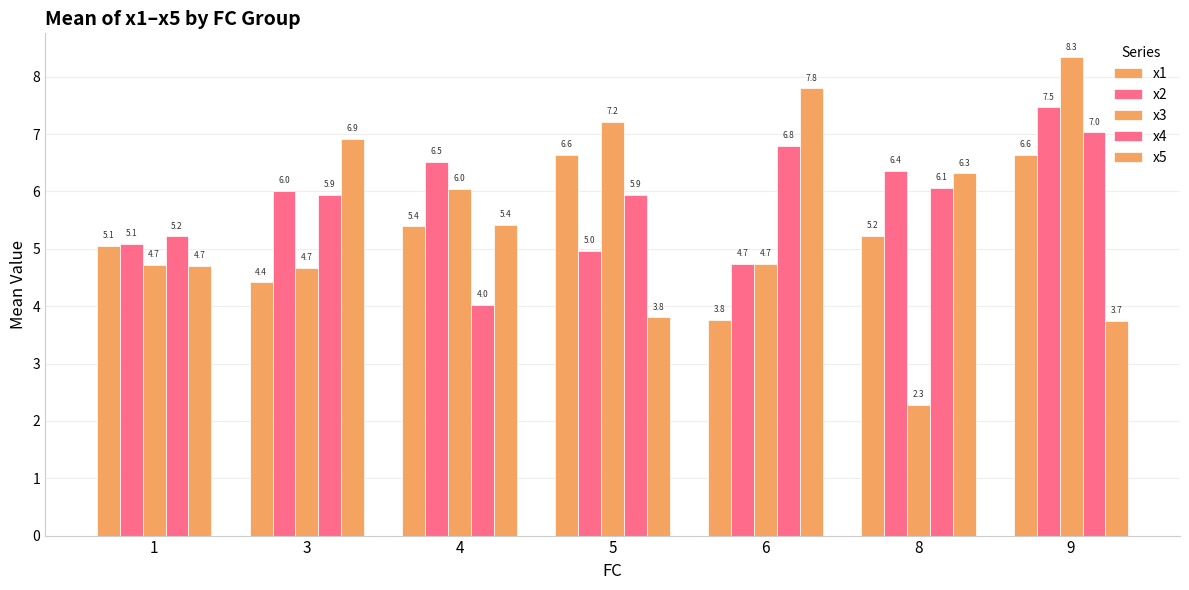

How many bars are there in total?

35